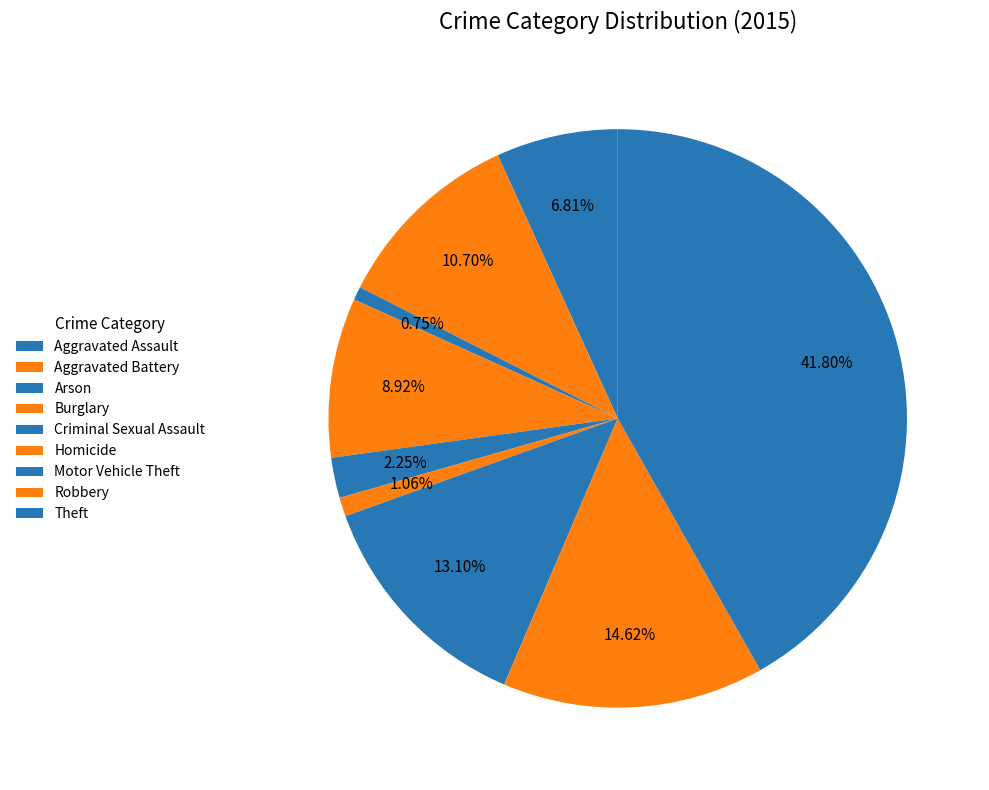

Do Burglary and Criminal Sexual Assault together represent more than half of the pie?

No